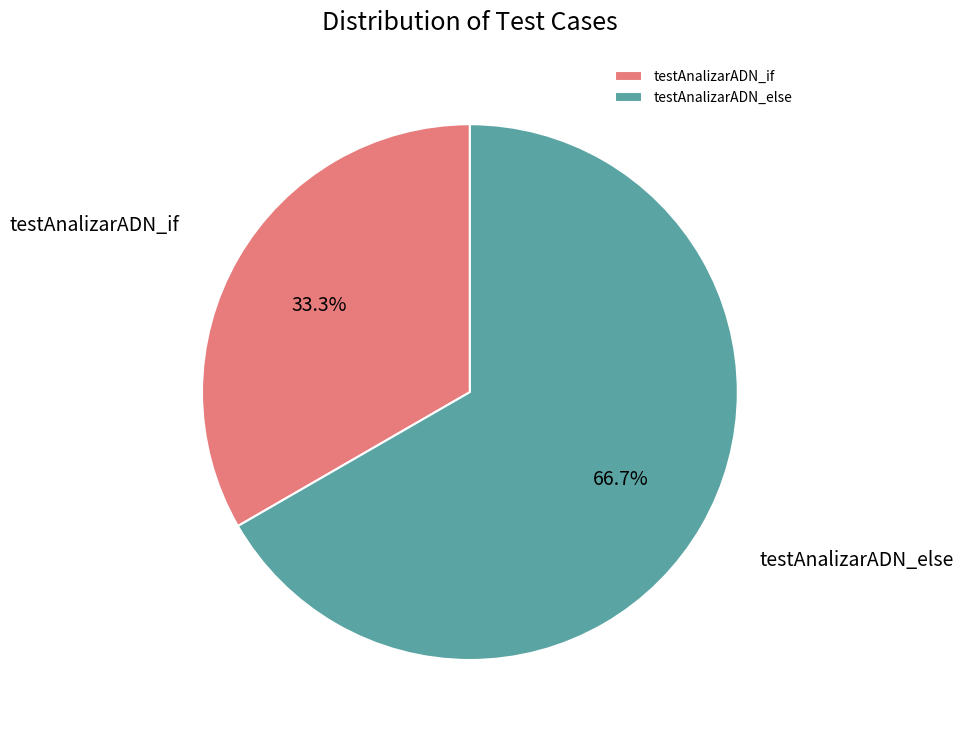

Rank the categories by value from highest to lowest.

testAnalizarADN_else, testAnalizarADN_if